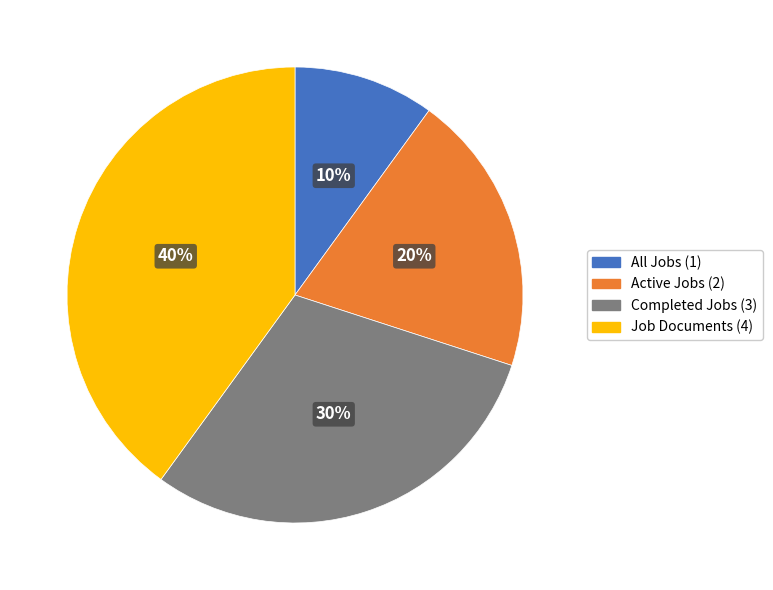

Which has a higher value, All Jobs or Completed Jobs?

Completed Jobs